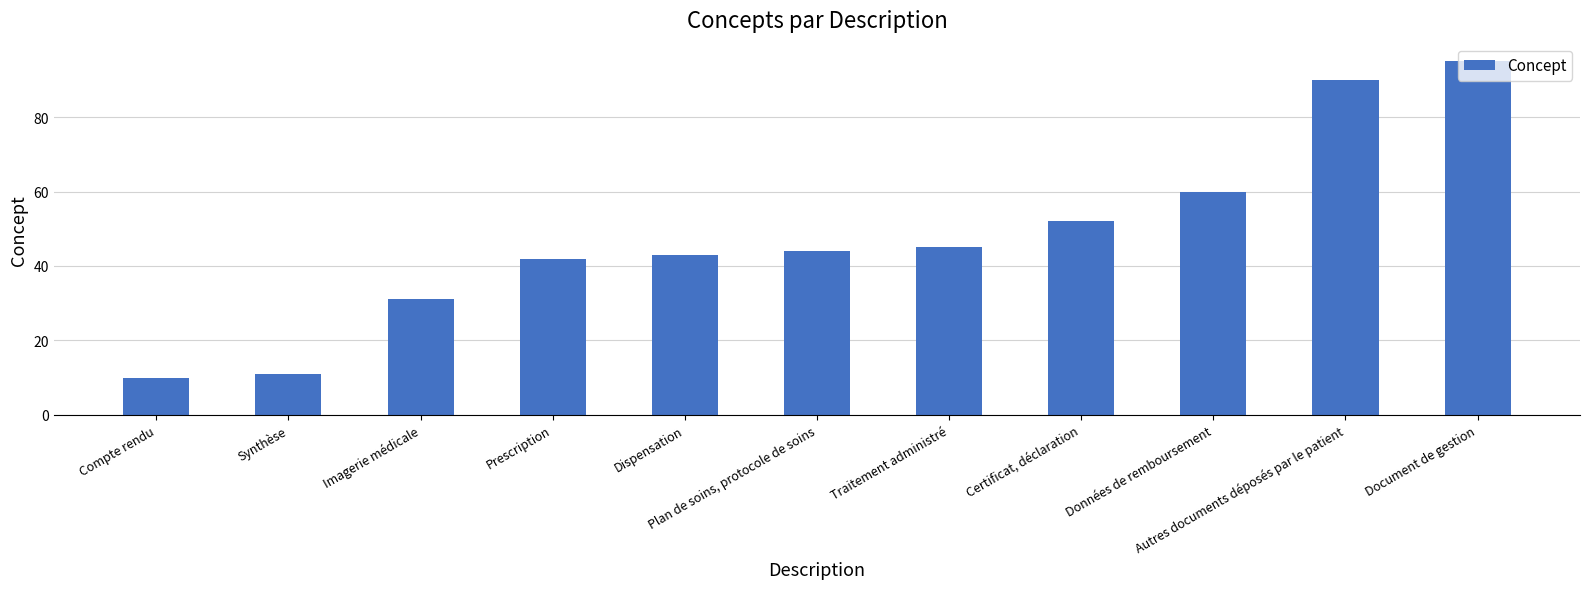

Between Synthèse and Traitement administré, which is larger?

Traitement administré